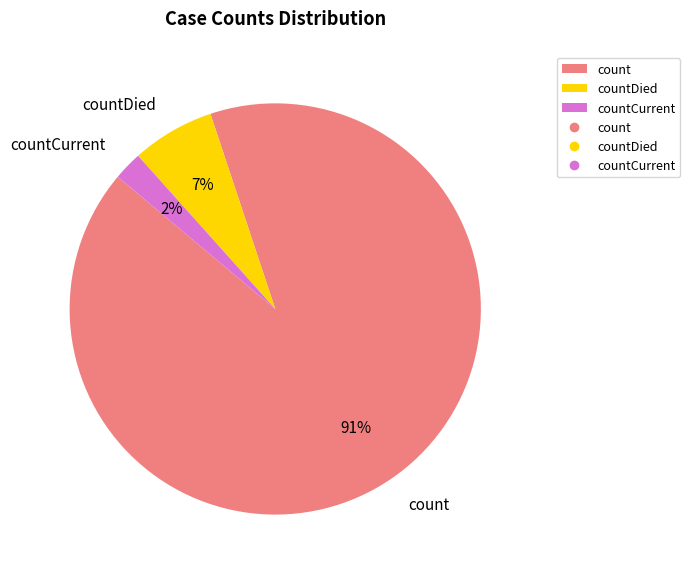

Does any single category account for the majority?

Yes